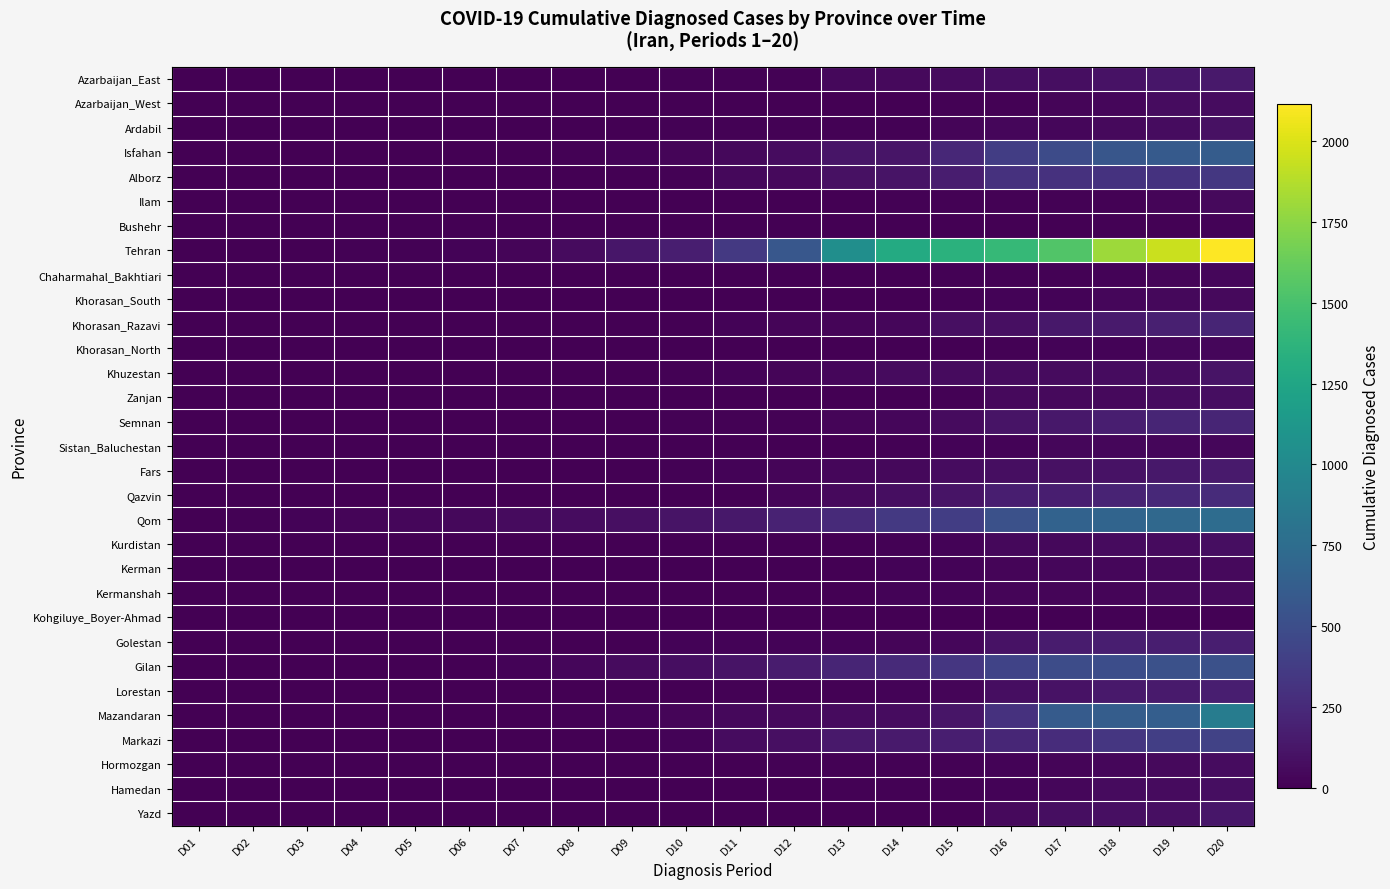

Count the number of categories in the chart.

20